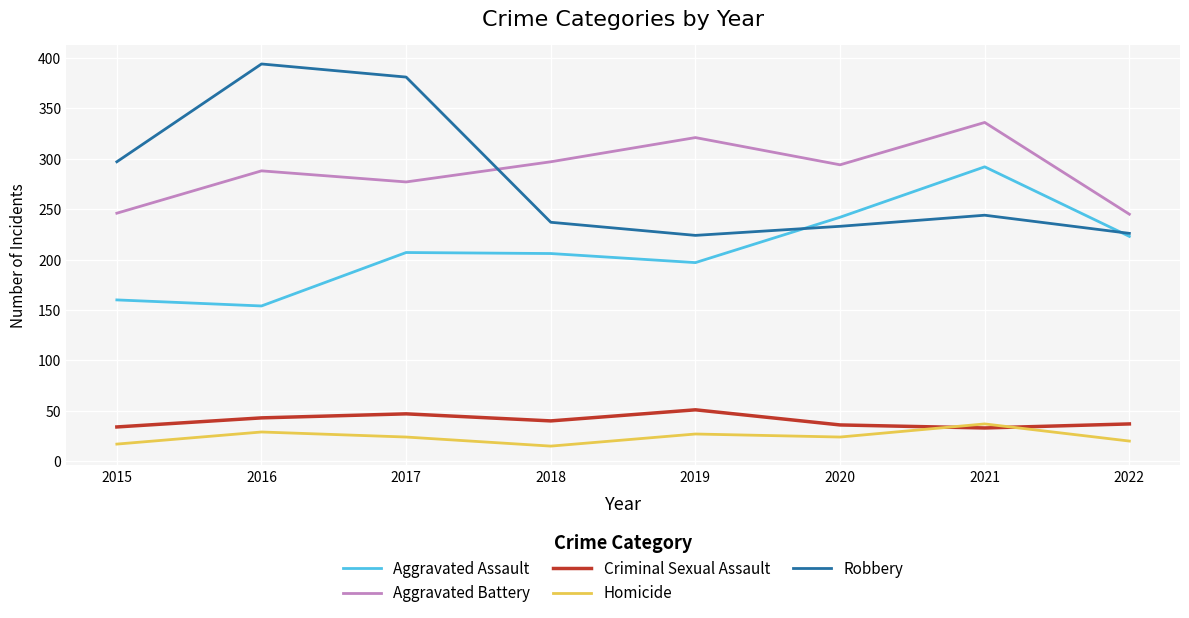

At how many categories does at least one series exceed 105?

8